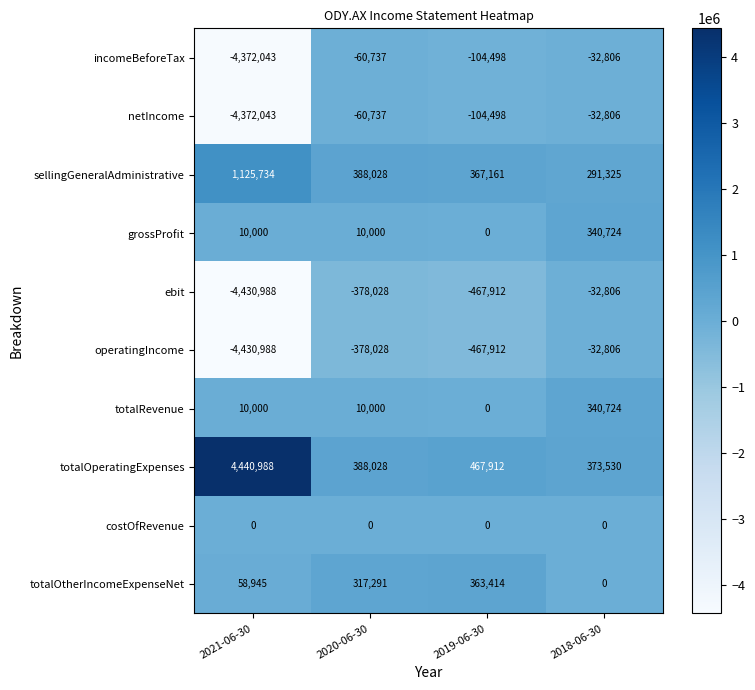

What is the difference between the maximum and minimum values in the ebit series?

4398182